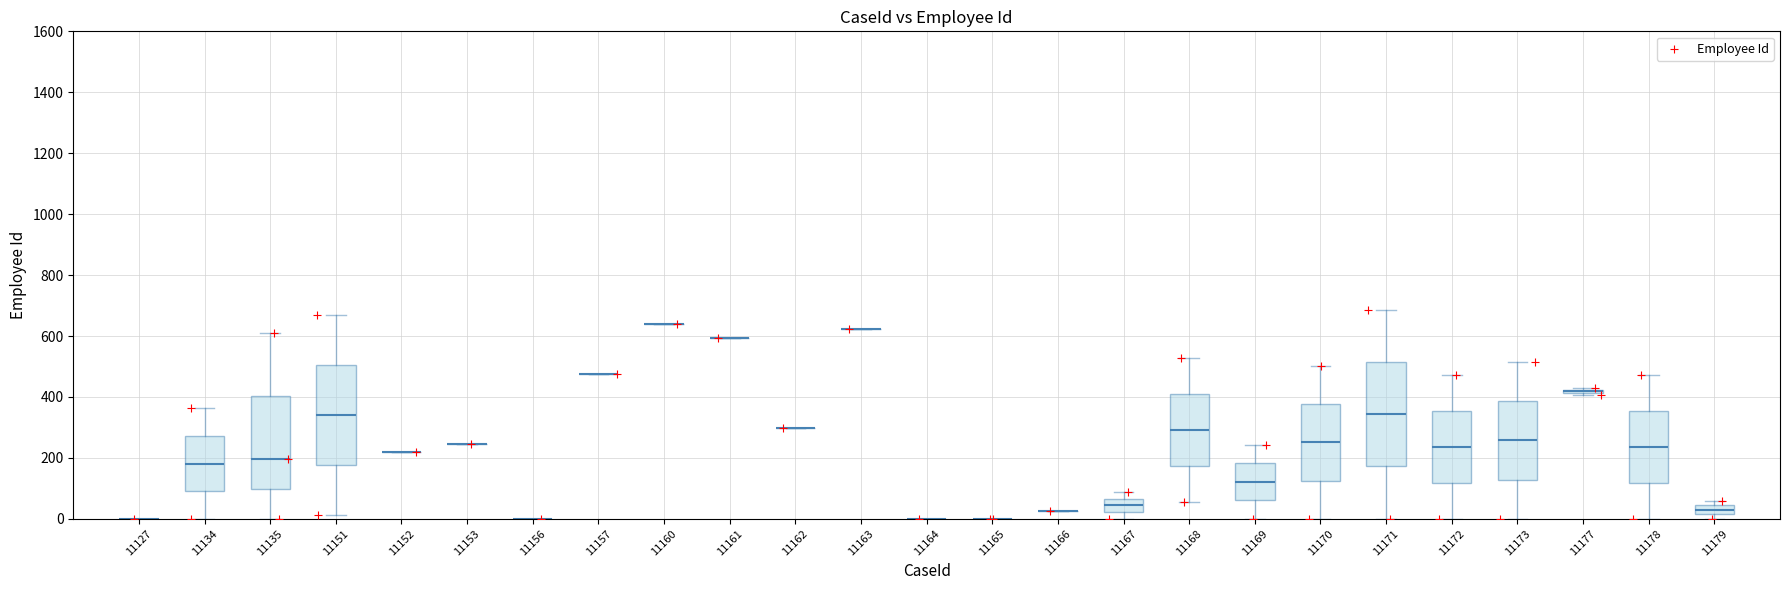

What Y value in the scatter plot is closest to 343?

362.5